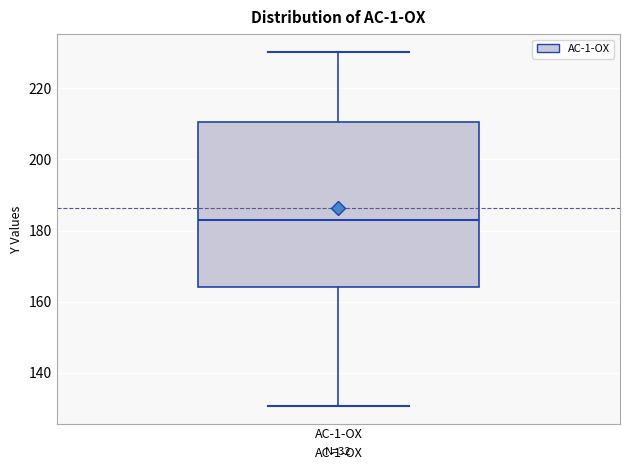

Transcribe this box plot: give where the median line is, the range the box spans, and where the two whiskers end, as read against the y-axis. The values are not printed on the chart, so give them approximately, as read against the axis.

median 182, box 164 to 210, whiskers 130 to 230